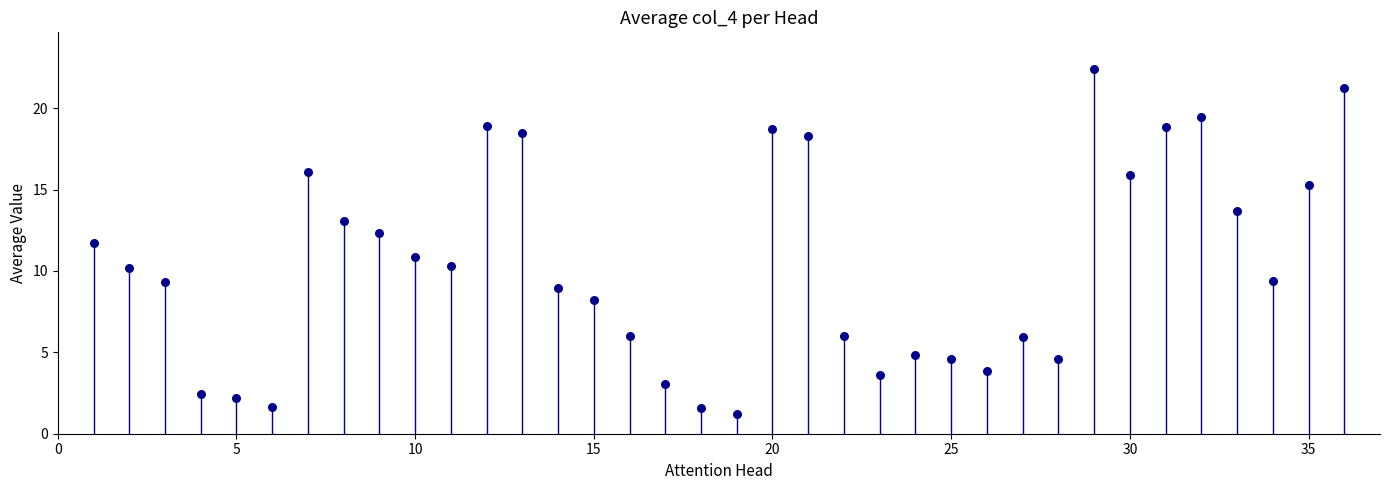

What is the range of X values (max minus min)?

35.0